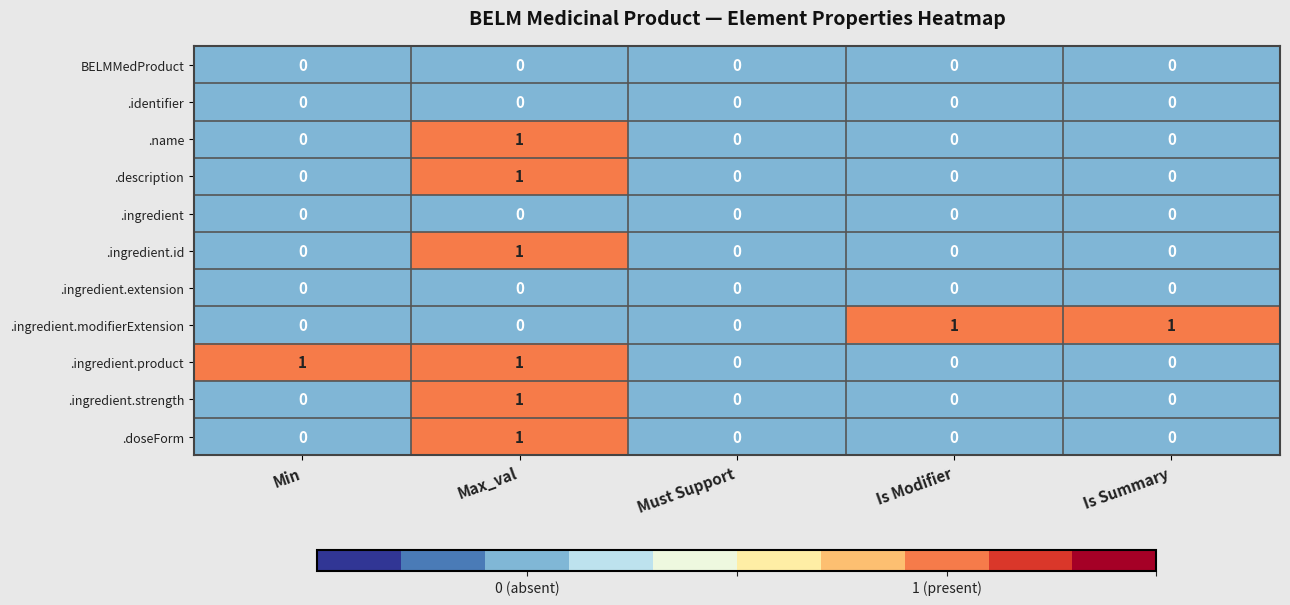

What is the difference between the highest and lowest values at Max_val?

1